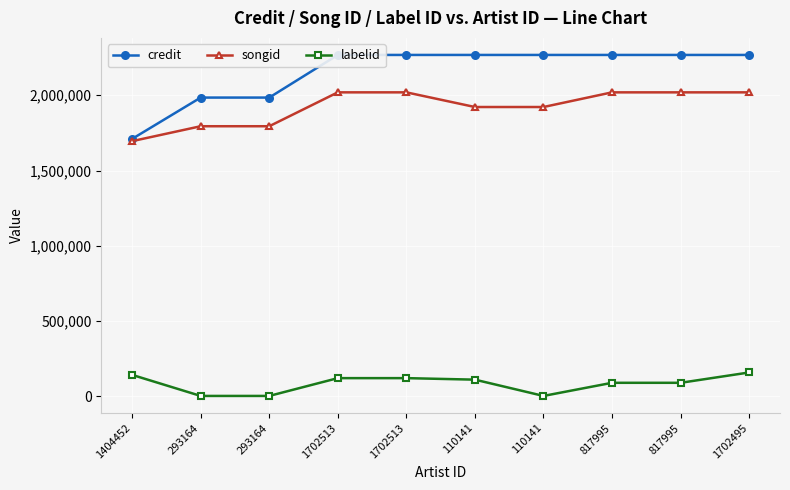

What is the total value across all series at 110141?

4301418